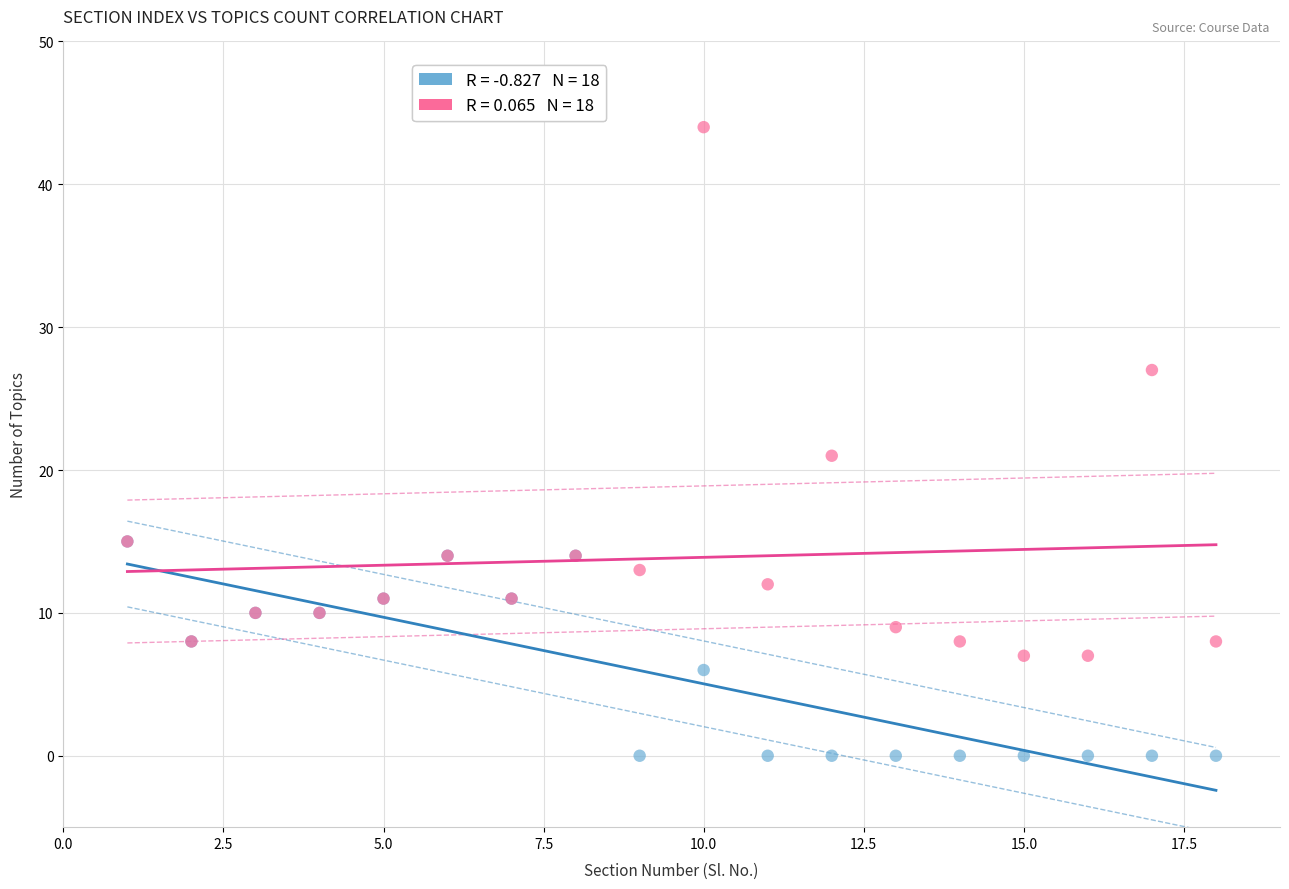

Across all series, what Y value is closest to 22?

21